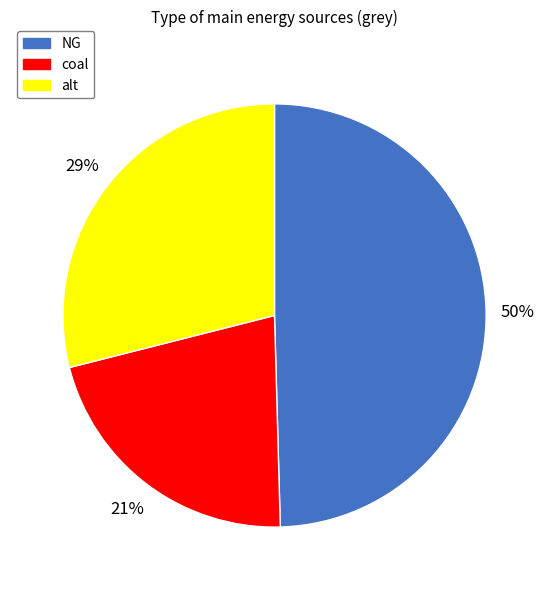

To the nearest percent, what is the average slice percentage?

33%